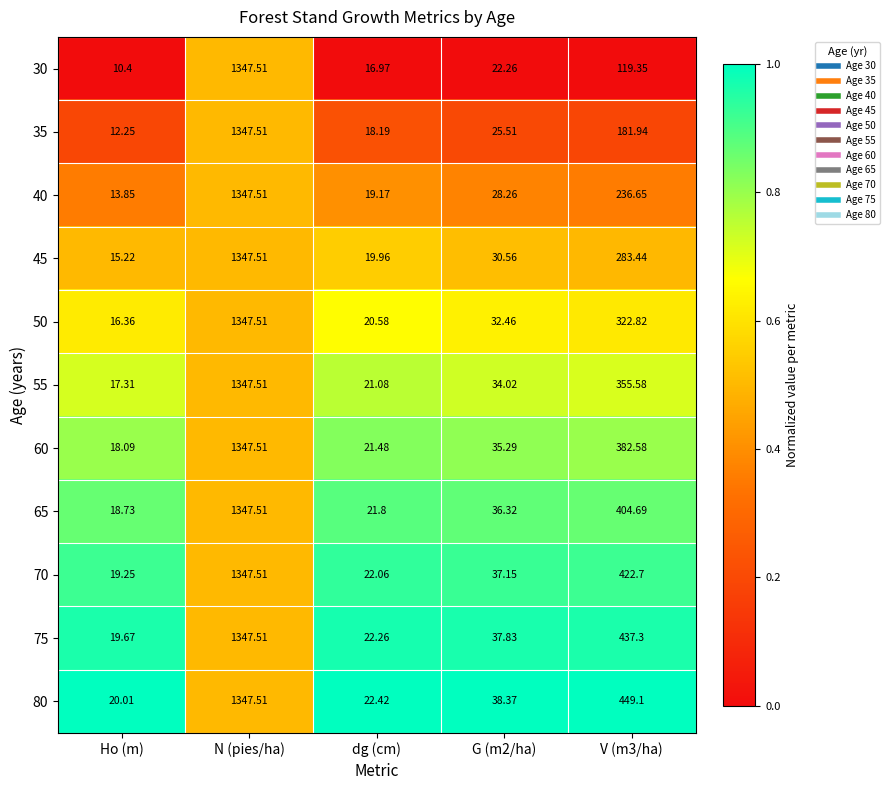

Is the value of 75 at N (pies/ha) greater than the value of 45 at V (m3/ha)?

Yes